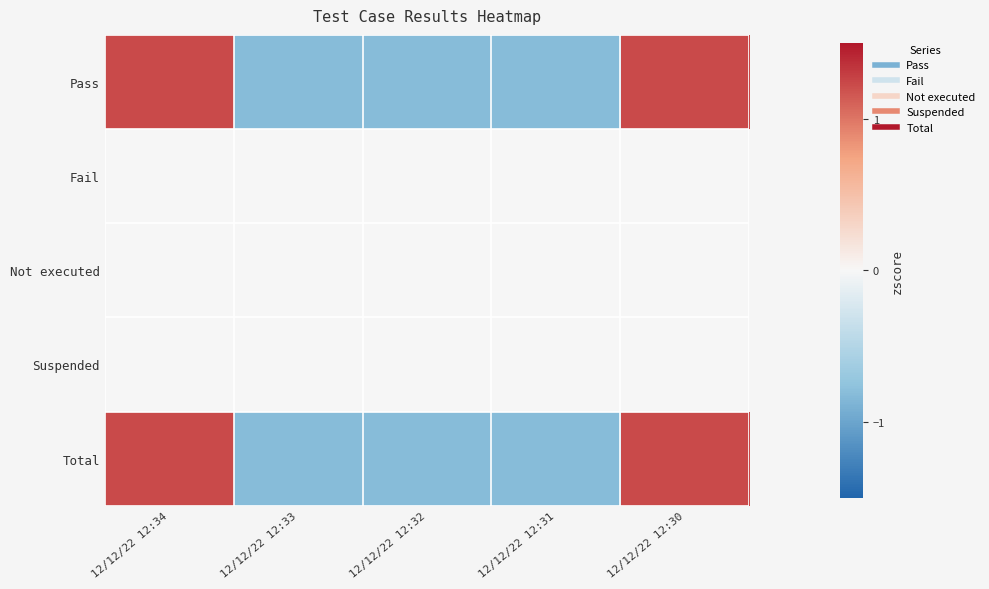

List the series in order of their peak value, lowest first.

Fail, Not executed, Suspended, Pass, Total